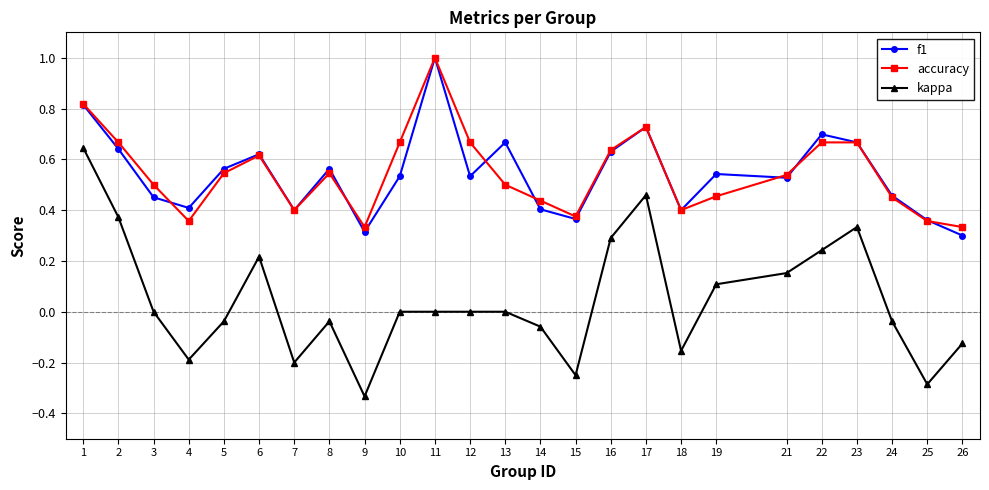

Which category has the highest value across all series?

11